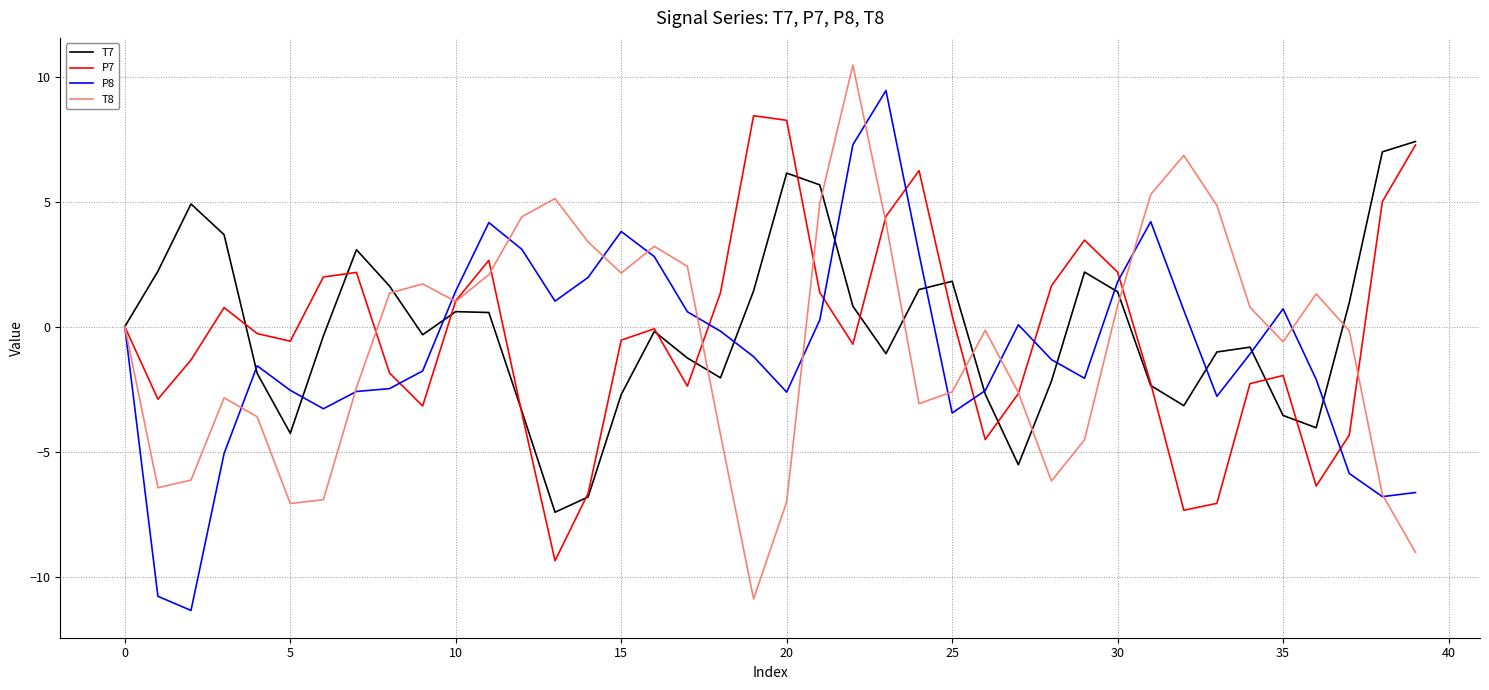

List the series in order of their peak value, lowest first.

T7, P7, P8, T8